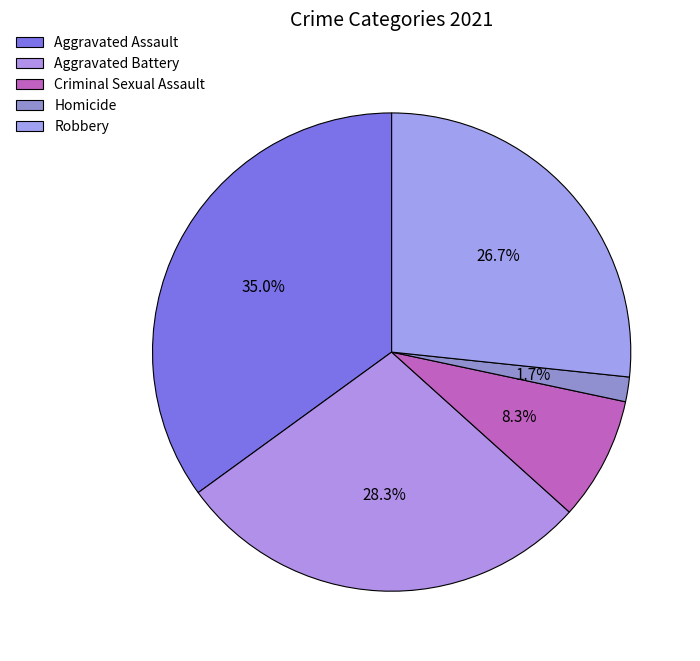

What percentage is NOT represented by Homicide?

98.3%